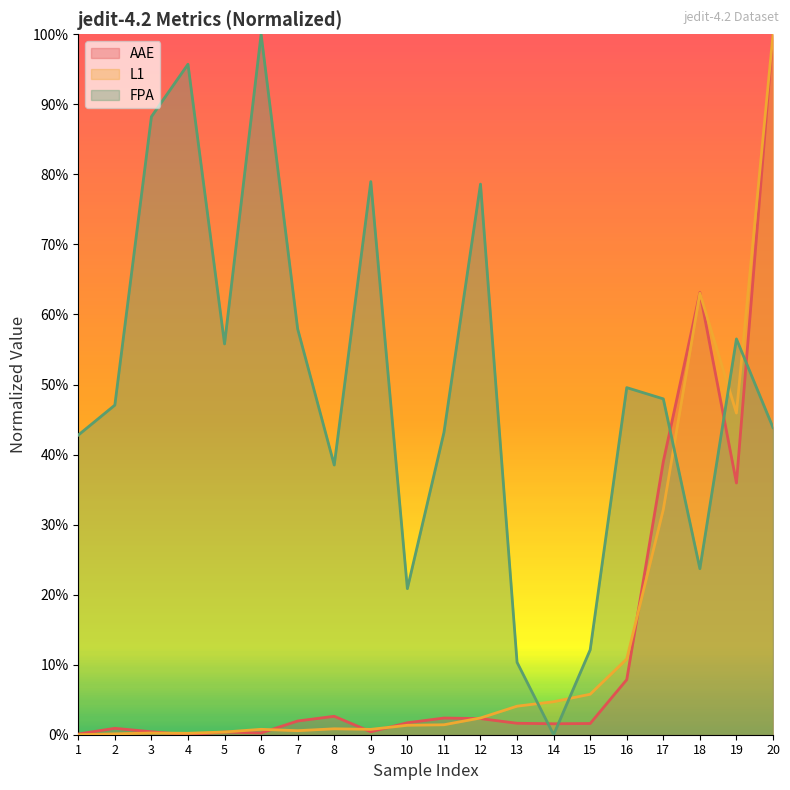

Is it true that AAE equals 0.0 at 9?

True